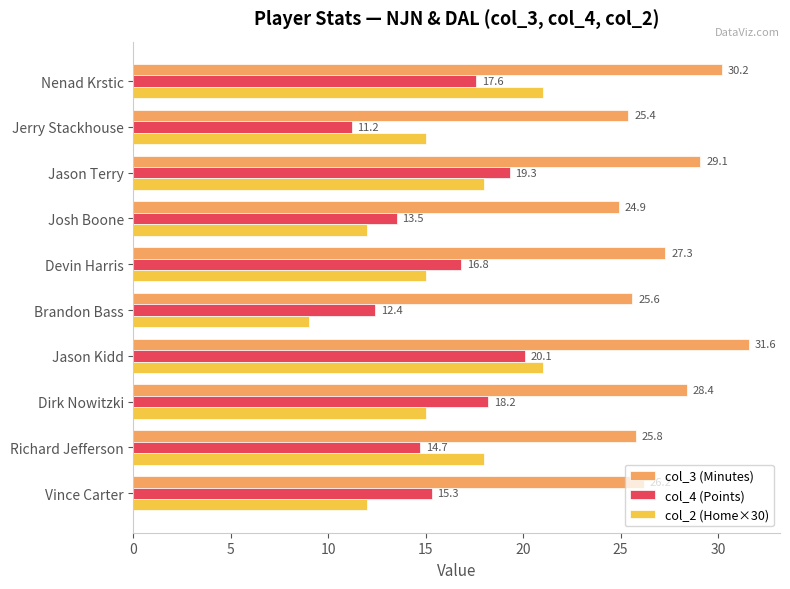

Which label corresponds to the largest value in the chart?

Jason Kidd